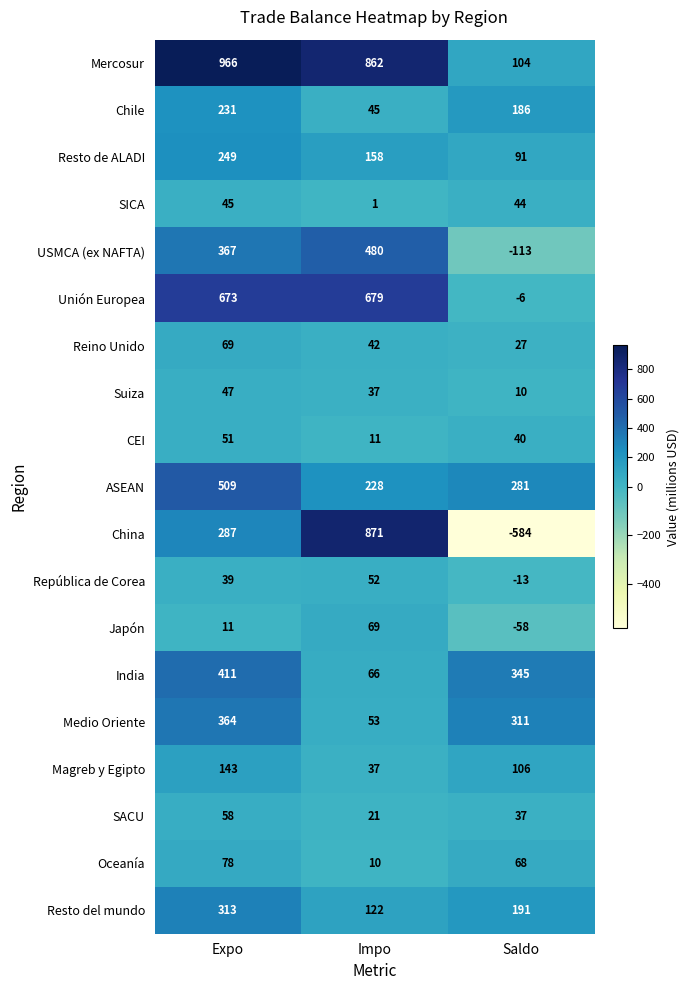

At which category does the chart reach its minimum across all series?

Saldo